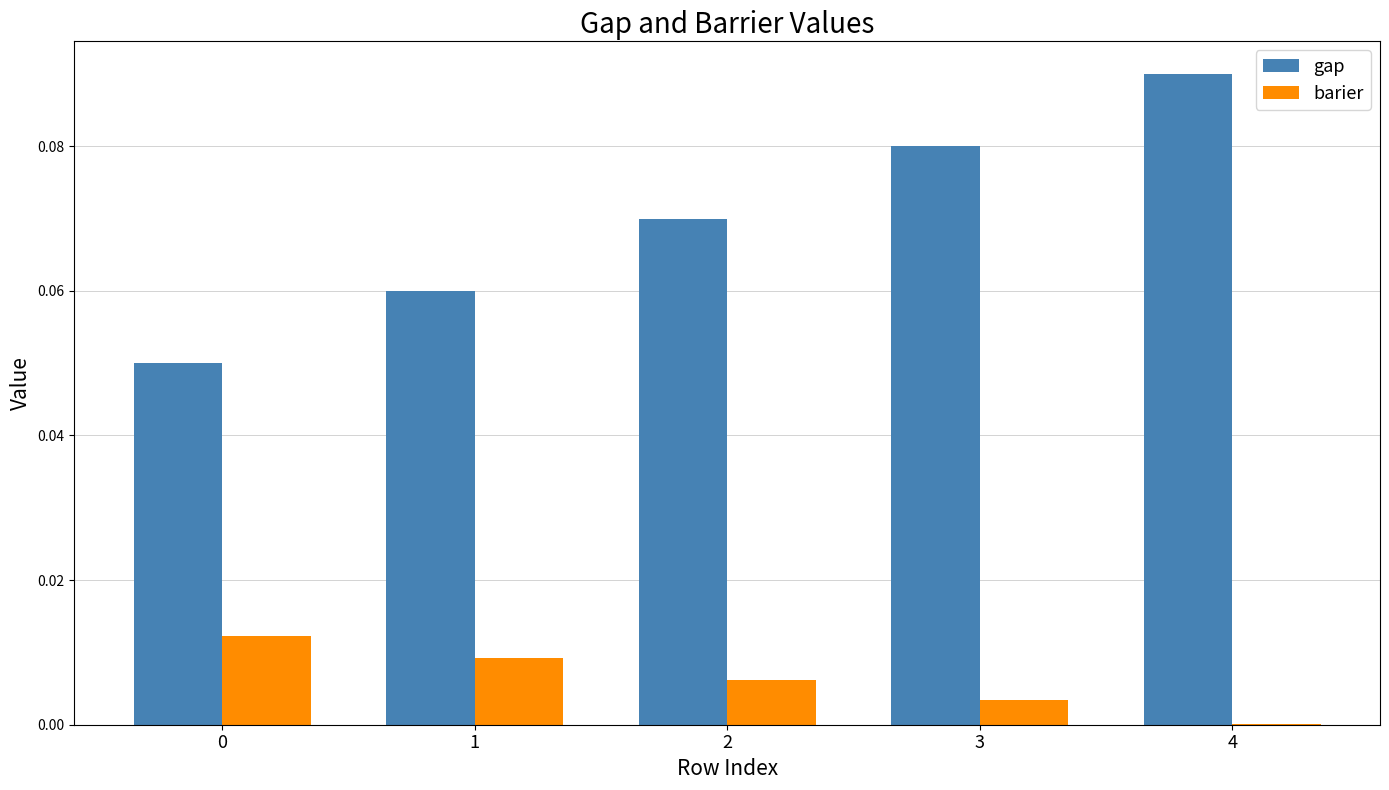

The value of barier at 4 is 0.0. True or false?

True